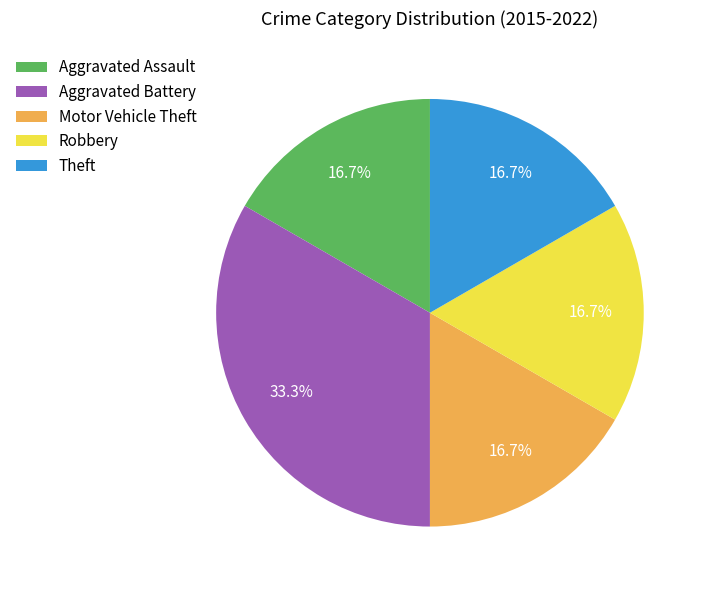

Which category has the biggest portion of the pie?

Aggravated Battery